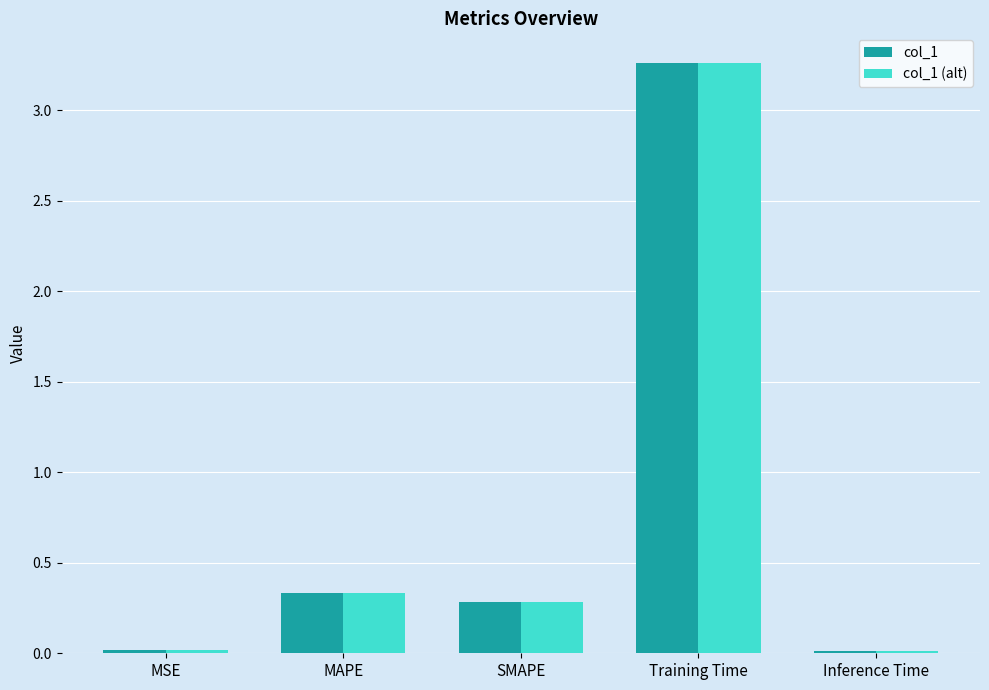

At which label does col_1 (alt) reach its peak?

Training Time